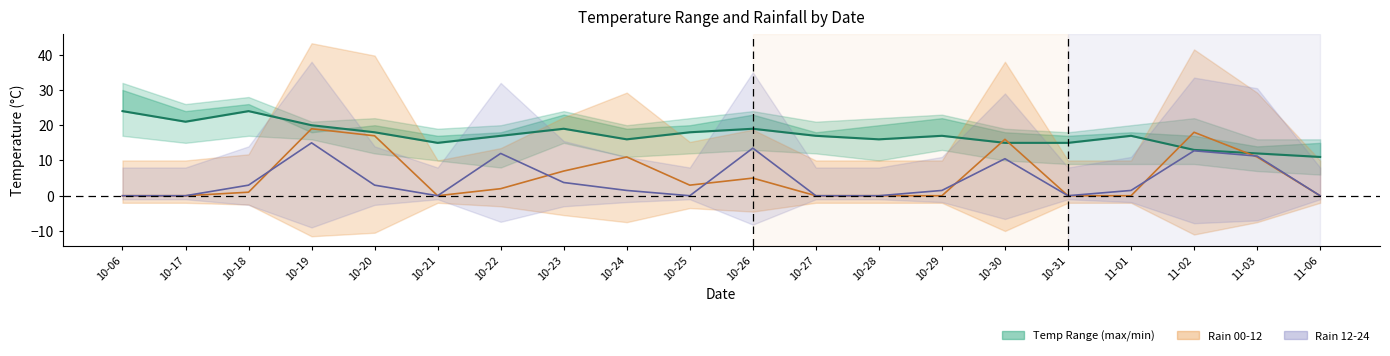

How many lines are shown in the chart?

3